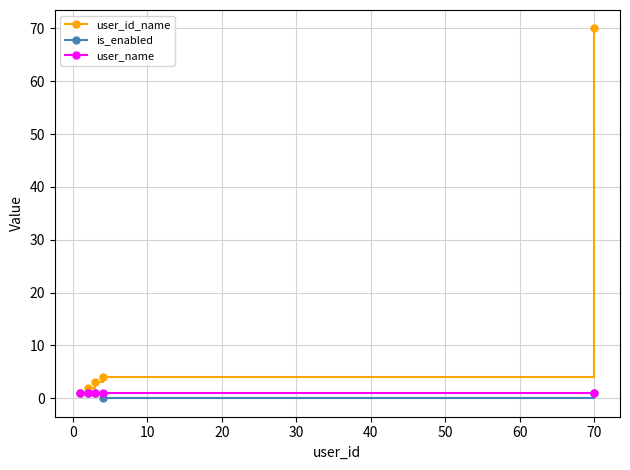

Which series has the widest spread of values?

user_id_name